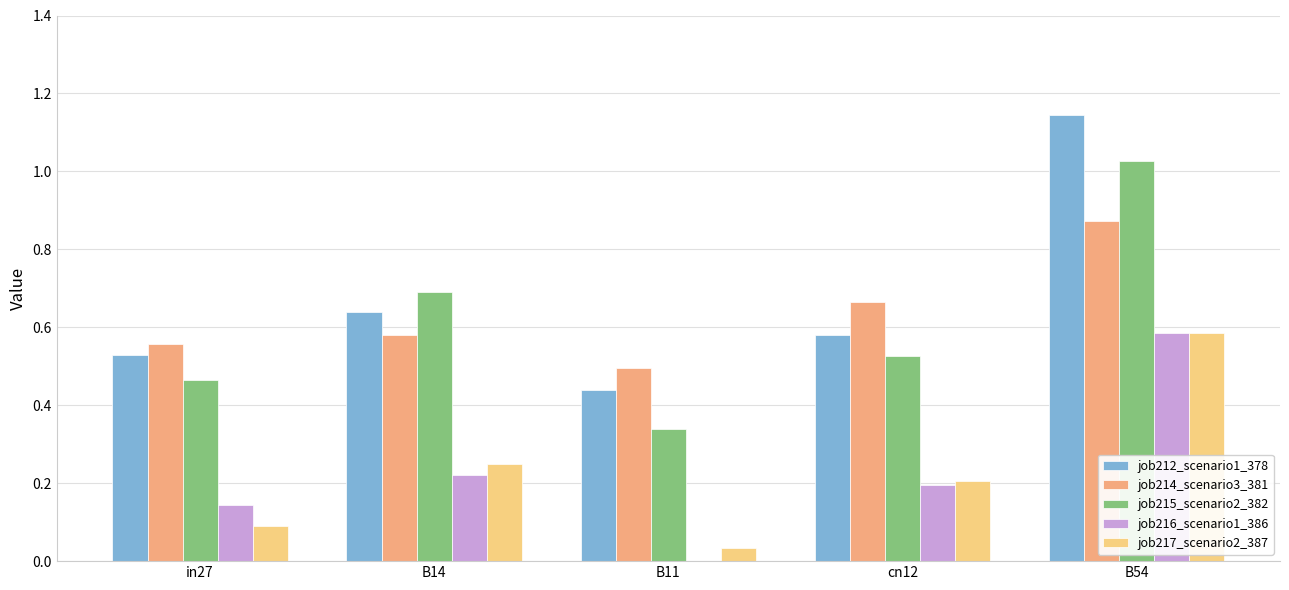

How many groups of bars are there?

5